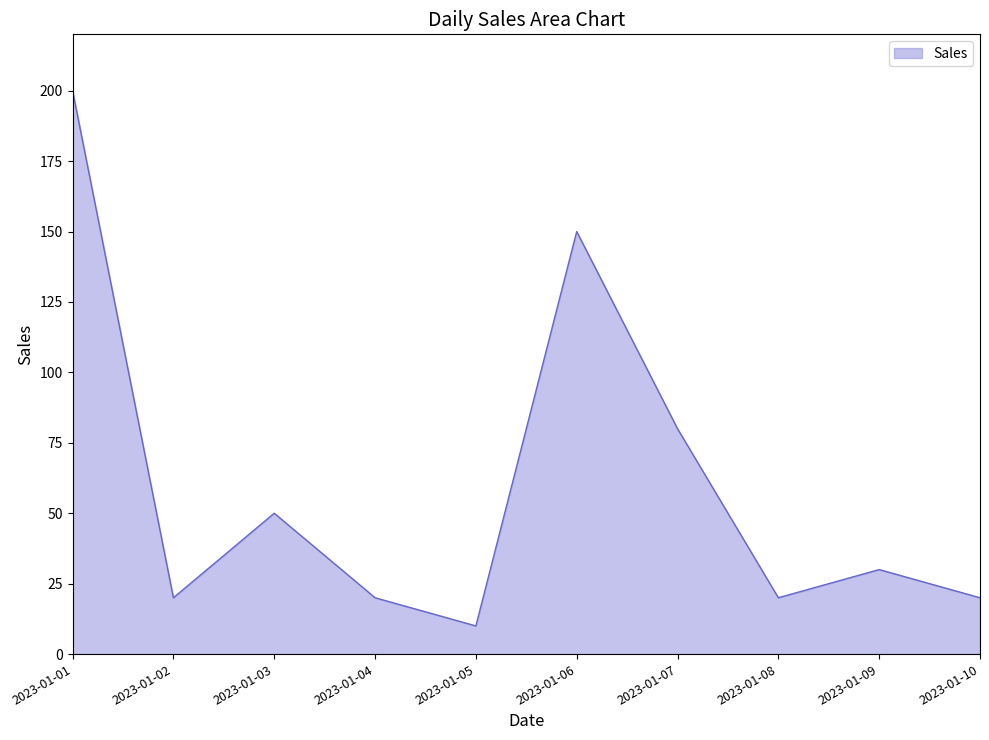

What is the smallest value displayed?

10